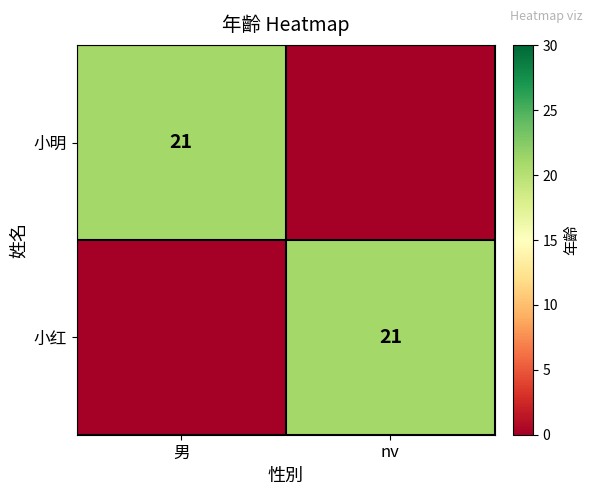

What is the total value across all series at nv?

21